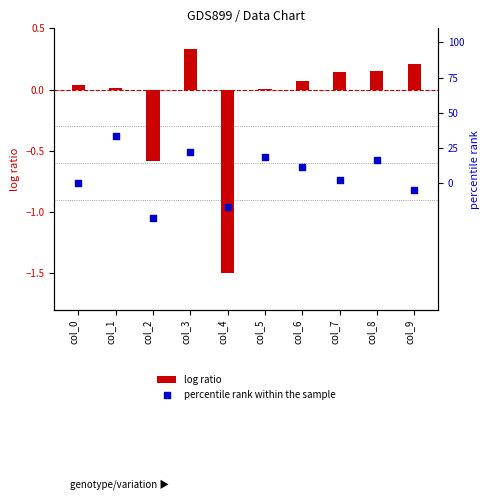

Which series has the largest total across all categories?

percentile rank within the sample